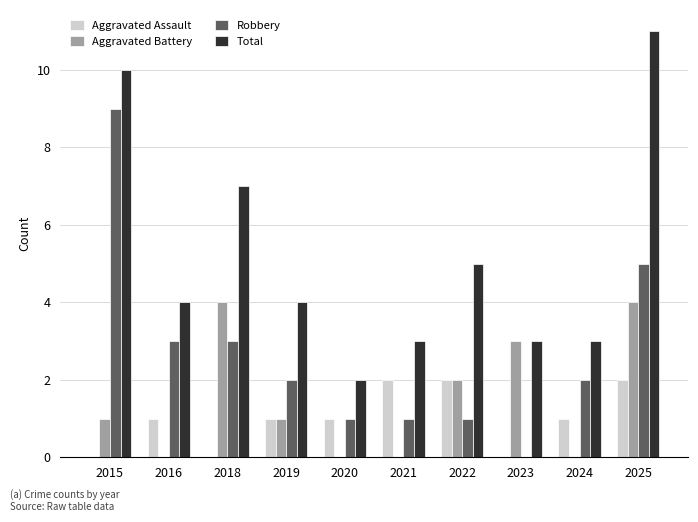

How many Robbery values are between 1 and 3?

7